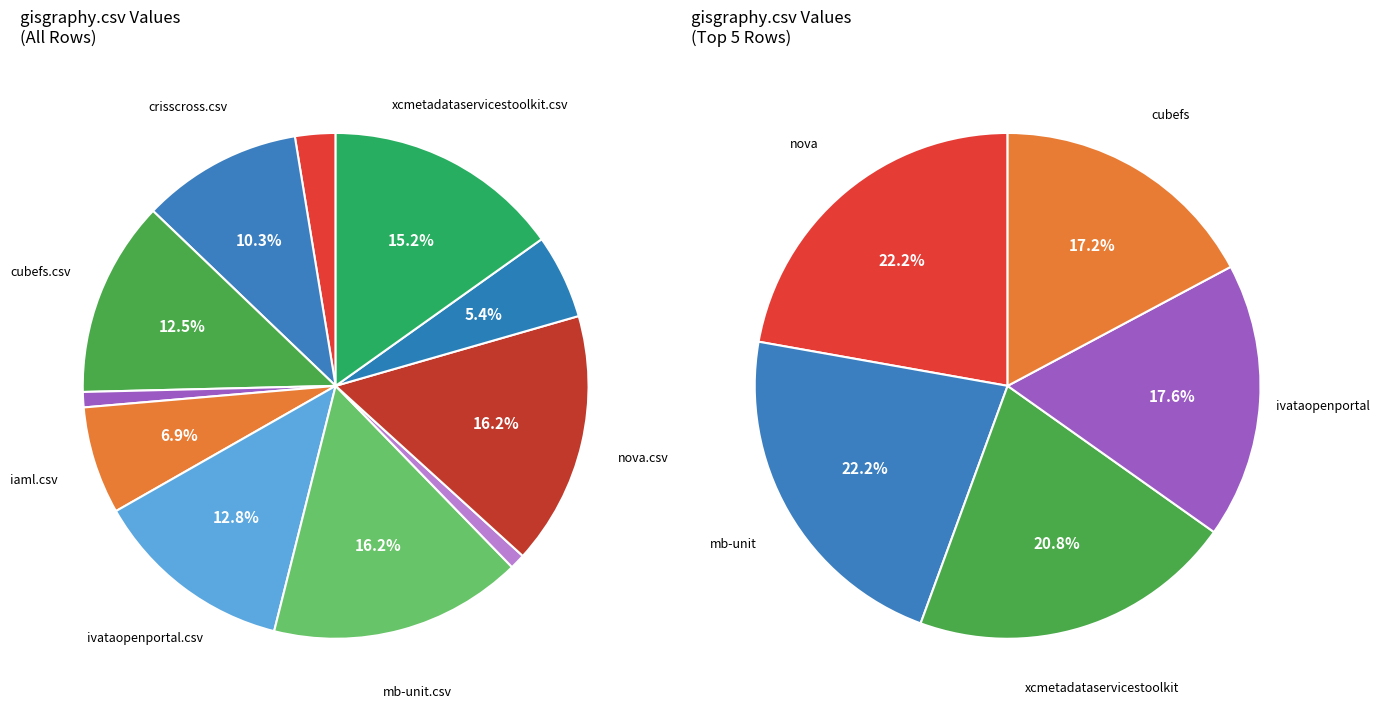

Approximately how many times larger is the value at nova.csv compared to gisgraphy.csv?

16.6